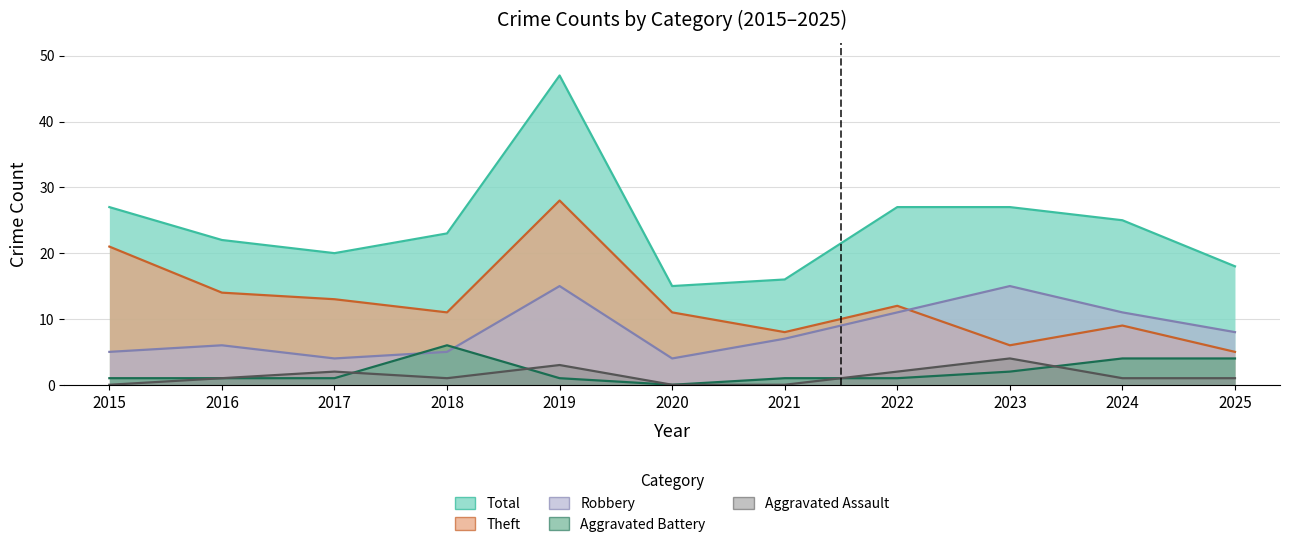

True or false: Robbery and Aggravated Assault cross at least once.

False